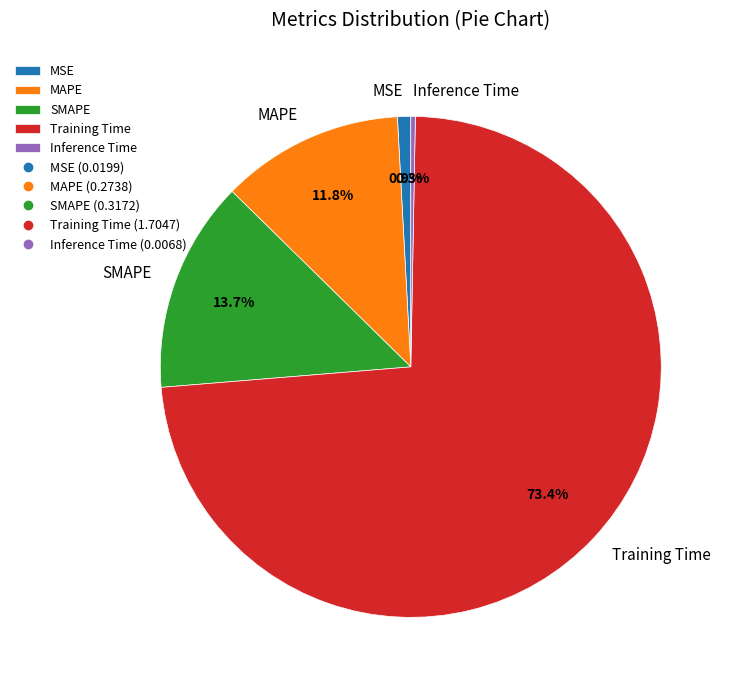

How many slices are in this pie chart?

5